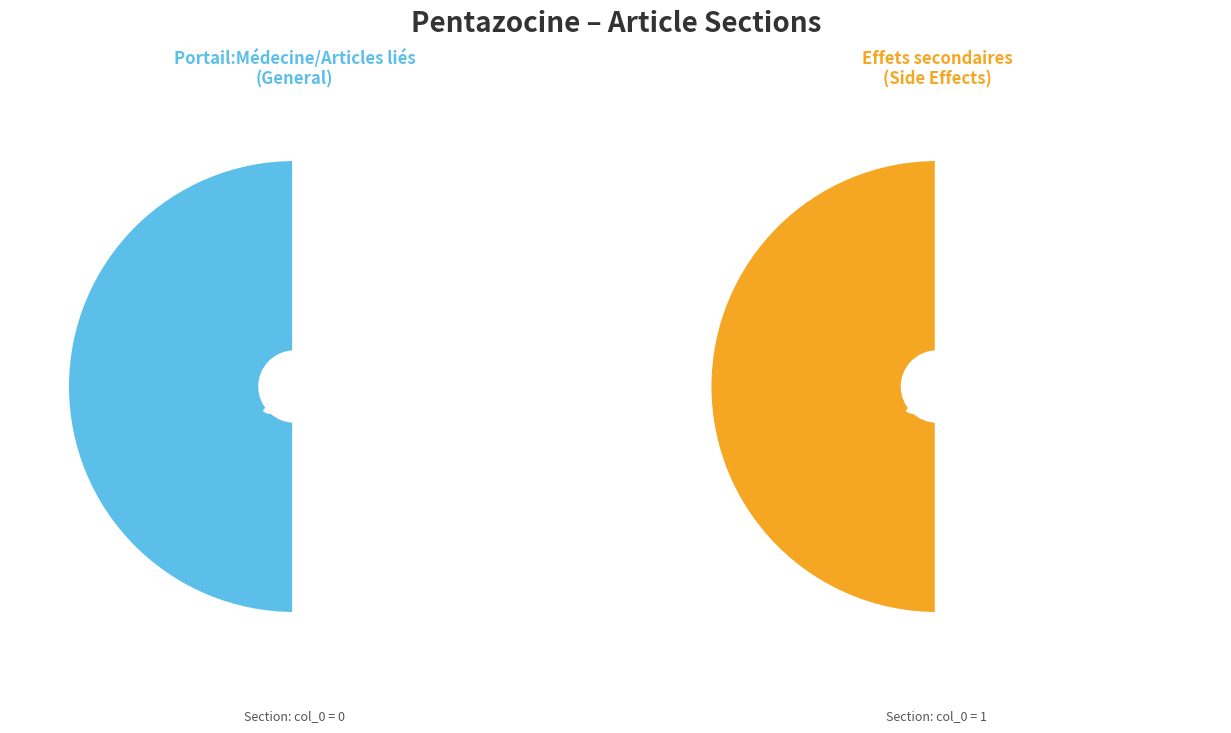

True or false: Row 1 accounts for 100% of the total.

True